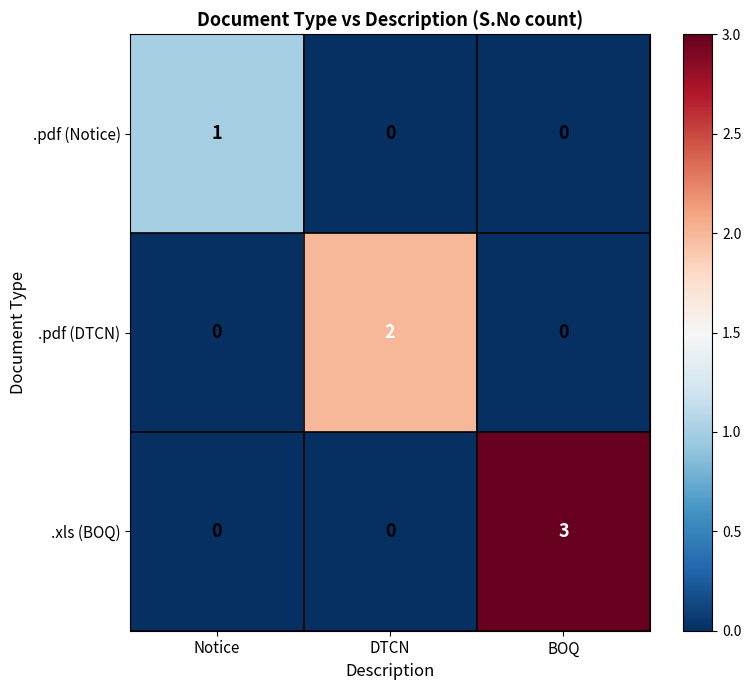

What is the greatest value displayed?

3